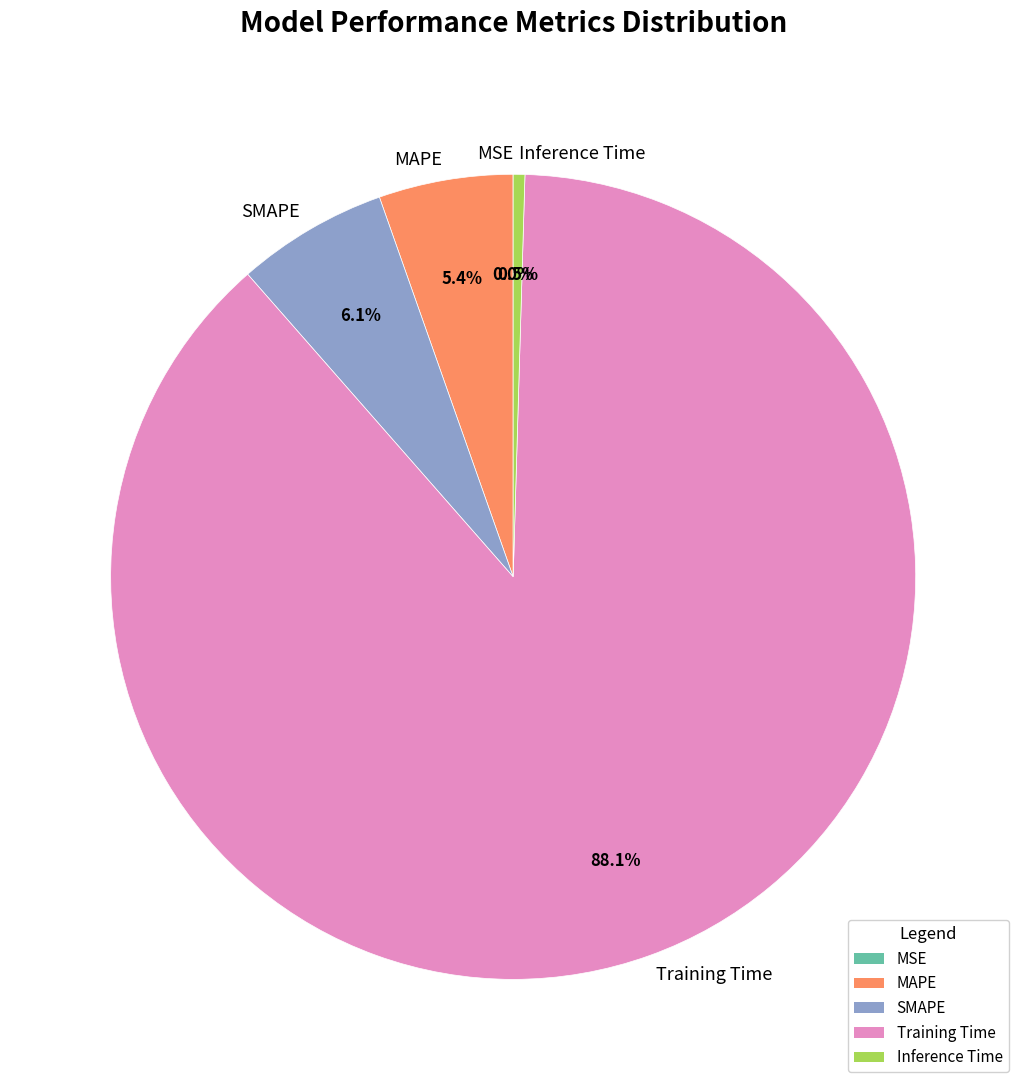

What is the largest slice in the pie chart?

Training Time